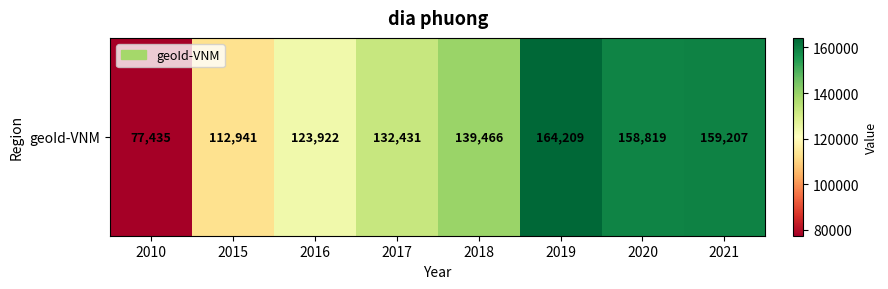

What is the change in value from 2010 to 2017?

+54996